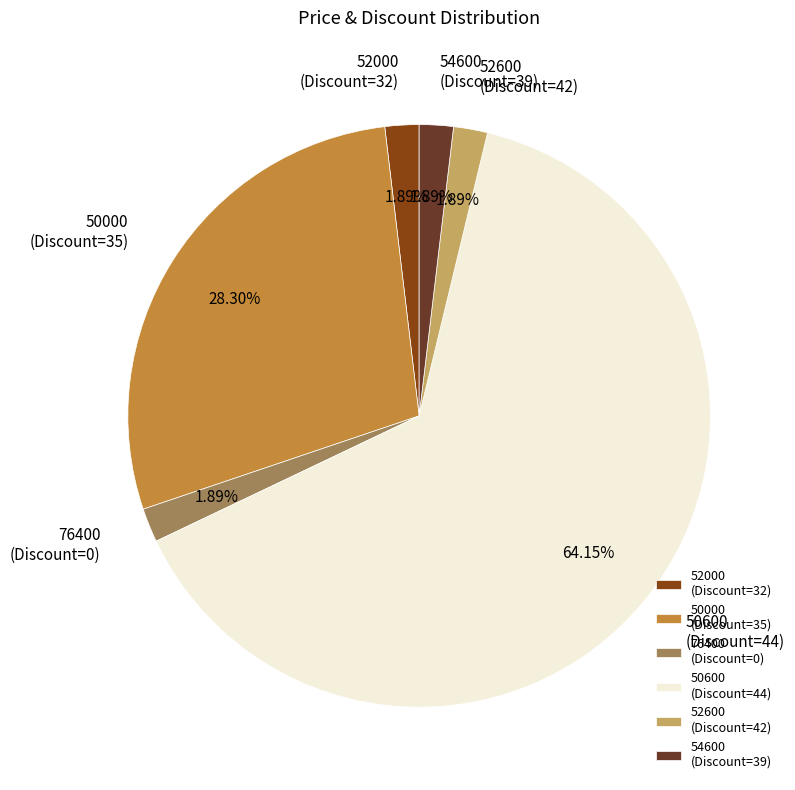

Is the sum of 50000 (Discount=35) and 52000 (Discount=32) greater than half?

No